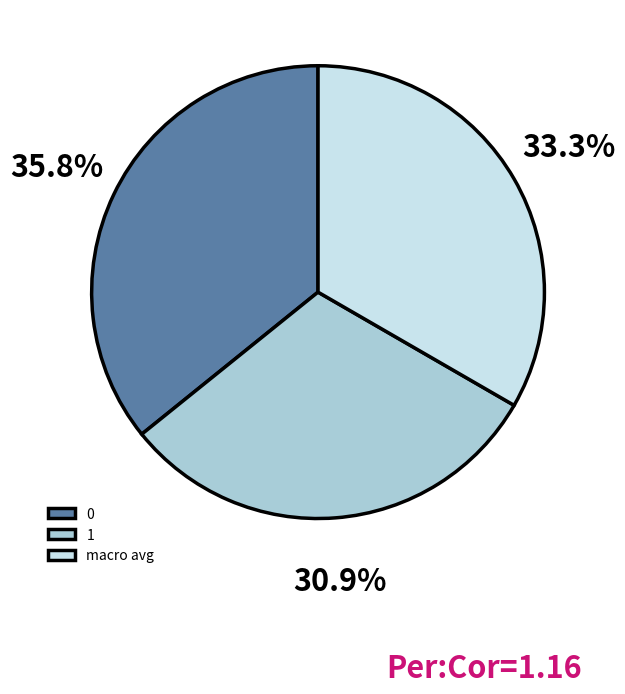

What percentage do macro avg and 1 together represent?

64.2%